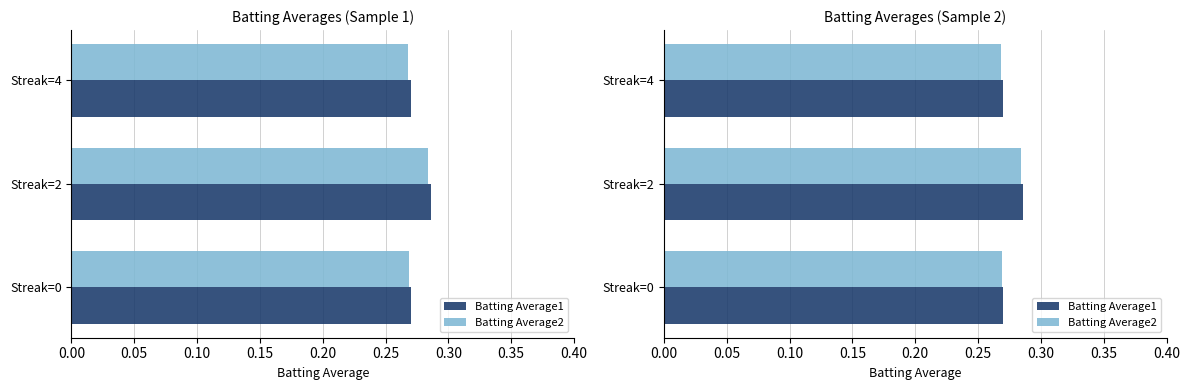

The Batting Average2 series shows 0.3 at Streak=2. True or false?

True